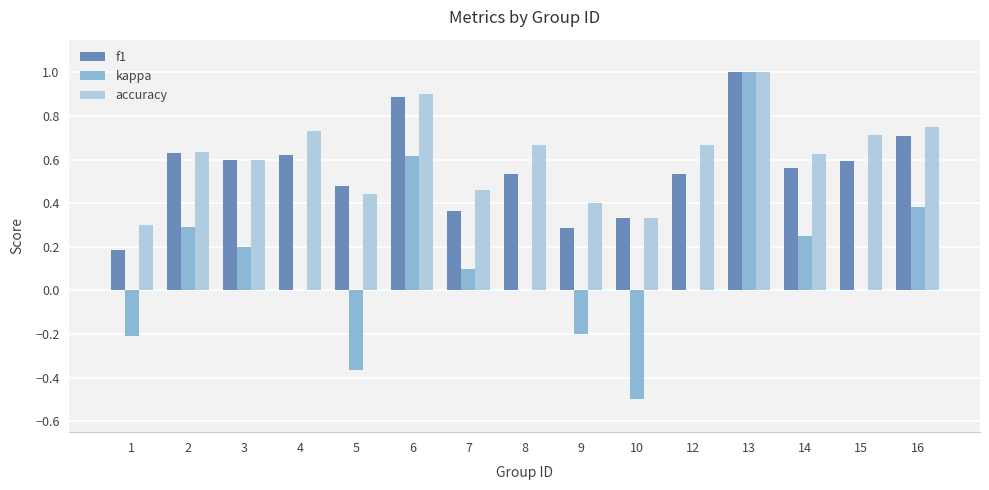

At which label does accuracy reach its peak?

13